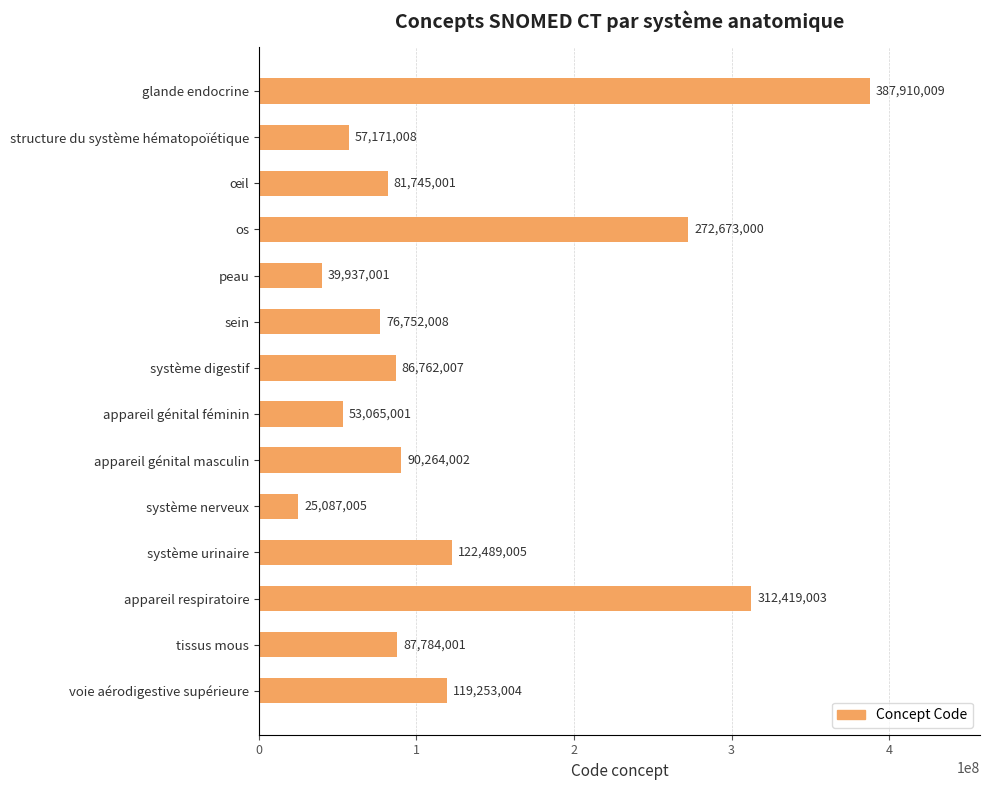

Reading top to bottom, transcribe all the data shown in this chart.

387910009	57171008	81745001	272673000	39937001	76752008	86762007	53065001	90264002	25087005	122489005	312419003	87784001	119253004